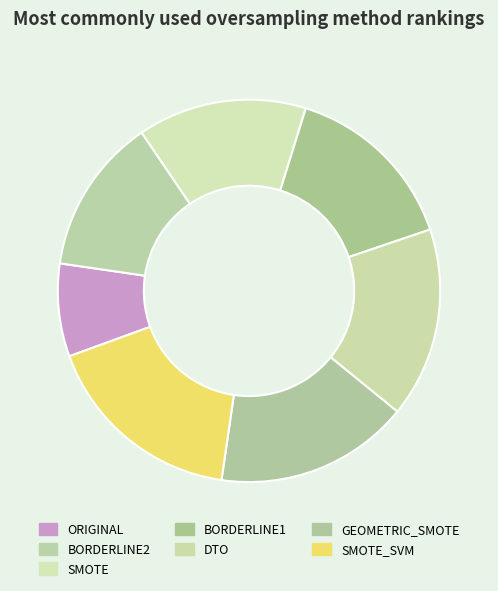

Which has a higher value, SMOTE_SVM or BORDERLINE2?

SMOTE_SVM